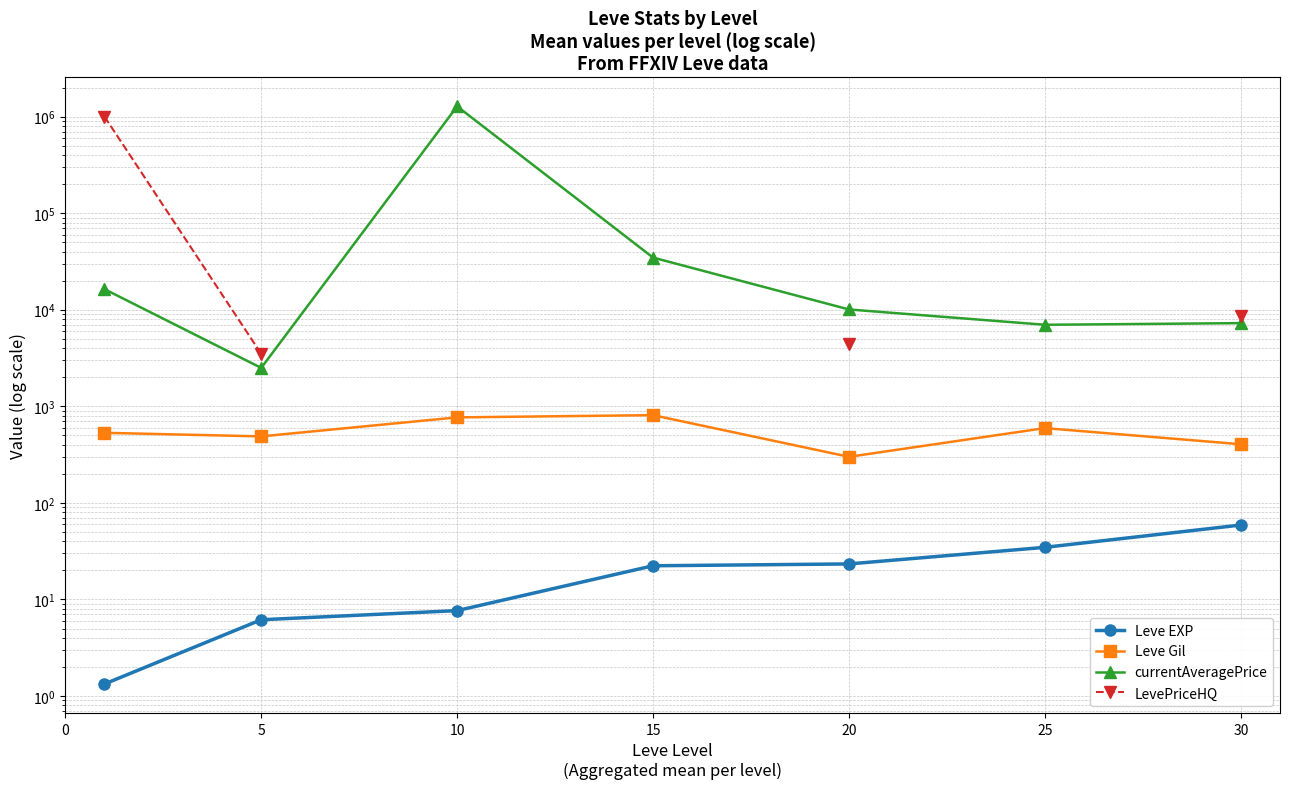

What is the maximum value for currentAveragePrice?

1276617.7